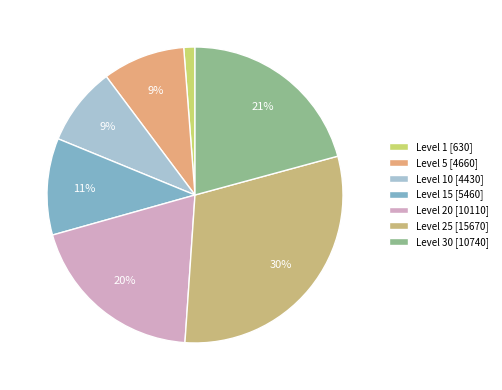

To the nearest percent, what is the average slice percentage?

14%